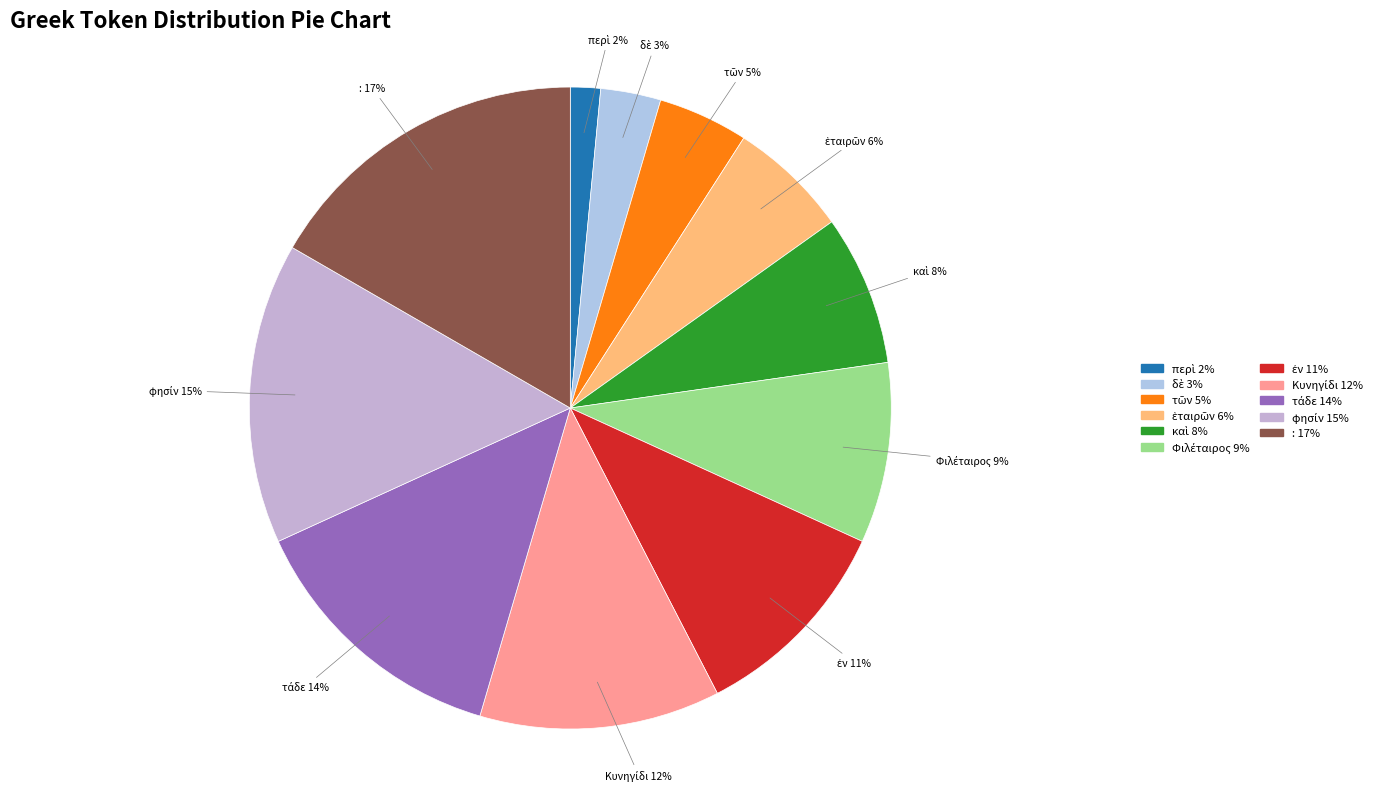

To the nearest percent, what is the average slice percentage?

9%